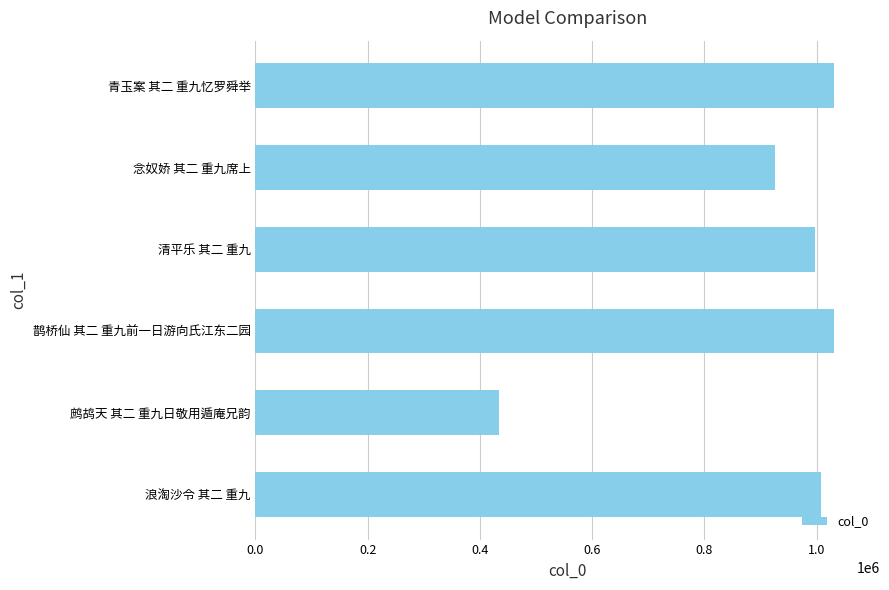

Between 念奴娇 其二 重九席上 and 清平乐 其二 重九, which is larger?

清平乐 其二 重九